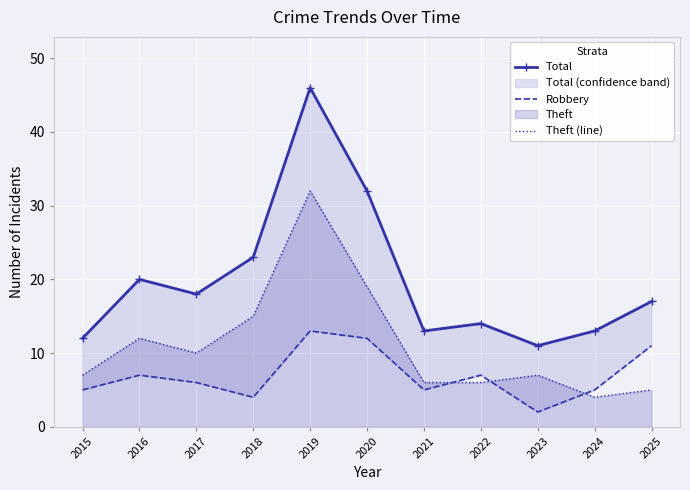

The Total series shows 28 at 2016. True or false?

False